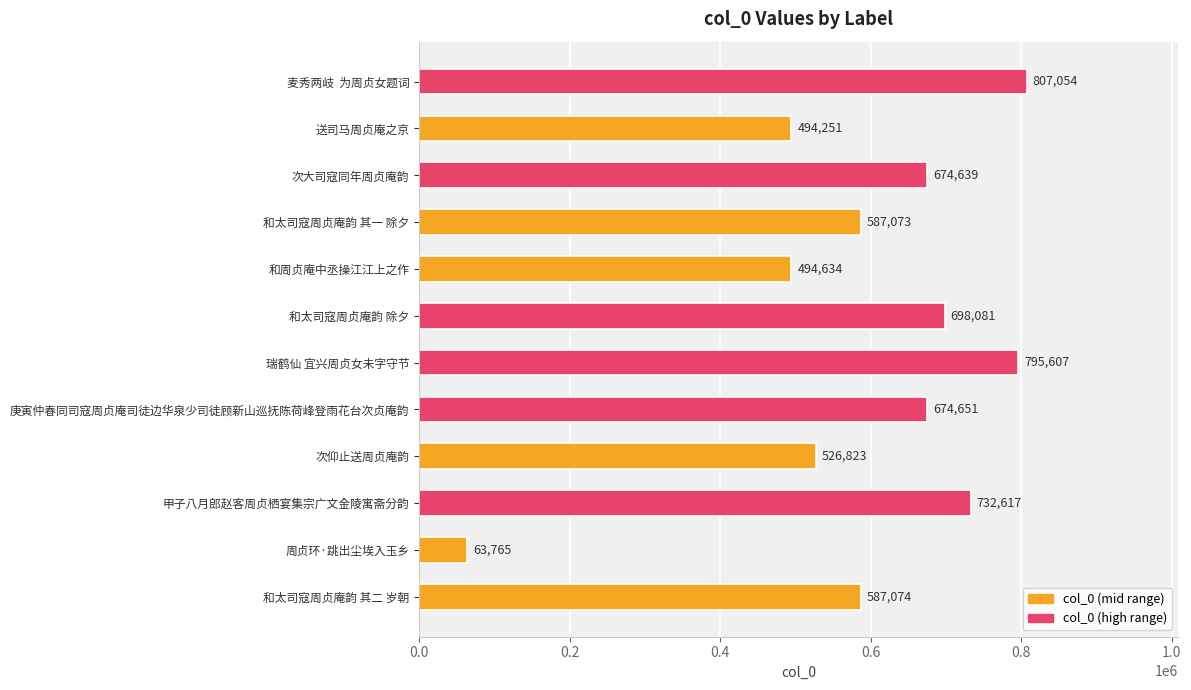

Reading top to bottom, what are all the values shown in this chart?

麦秀两岐  为周贞女题词=807054	送司马周贞庵之京=494251	次大司寇同年周贞庵韵=674639	和太司寇周贞庵韵 其一 除夕=587073	和周贞庵中丞操江江上之作=494634	和太司寇周贞庵韵 除夕=698081	瑞鹤仙 宜兴周贞女未字守节=795607	庚寅仲春同司寇周贞庵司徒边华泉少司徒顾新山巡抚陈荷峰登雨花台次贞庵韵=674651	次仰止送周贞庵韵=526823	甲子八月郎赵客周贞栖宴集宗广文金陵寓斋分韵=732617	周贞环·跳出尘埃入玉乡=63765	和太司寇周贞庵韵 其二 岁朝=587074